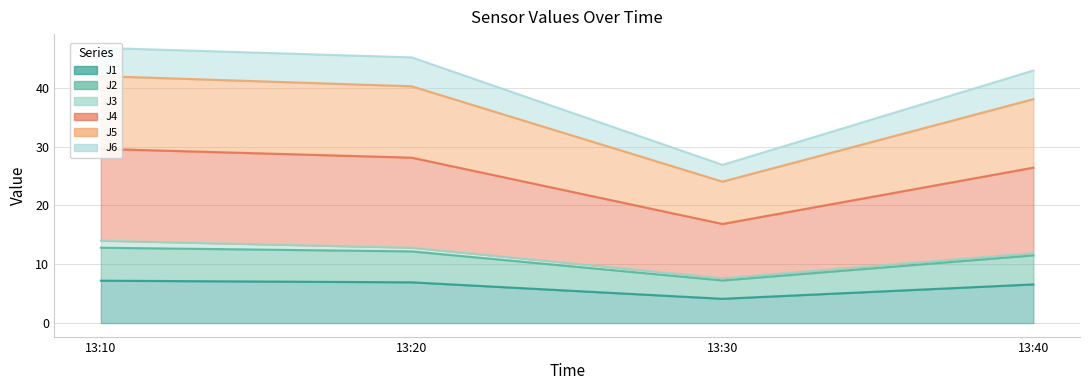

Which category has the lowest value across all series?

13:30